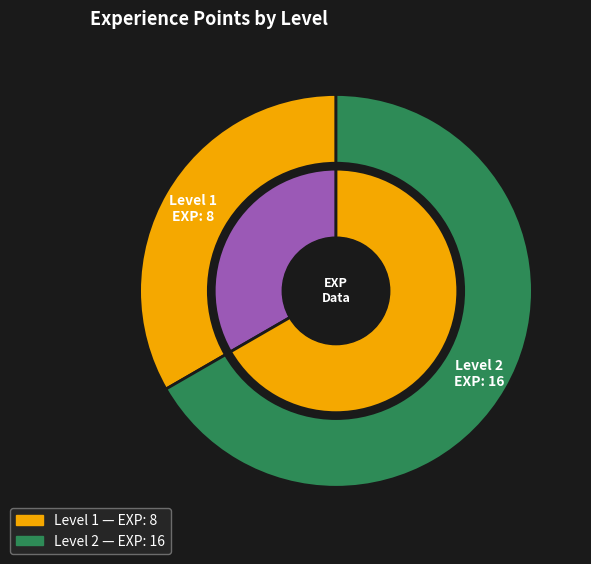

What is the change in value from 1 to 2?

+8